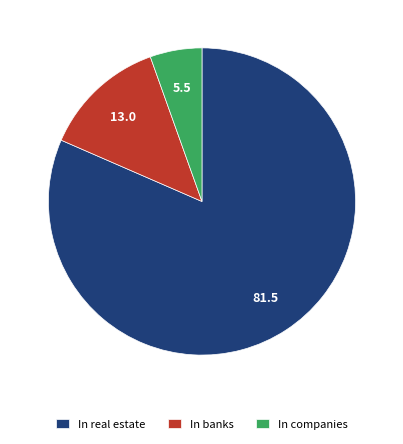

Does In banks account for over 50% of the chart?

No